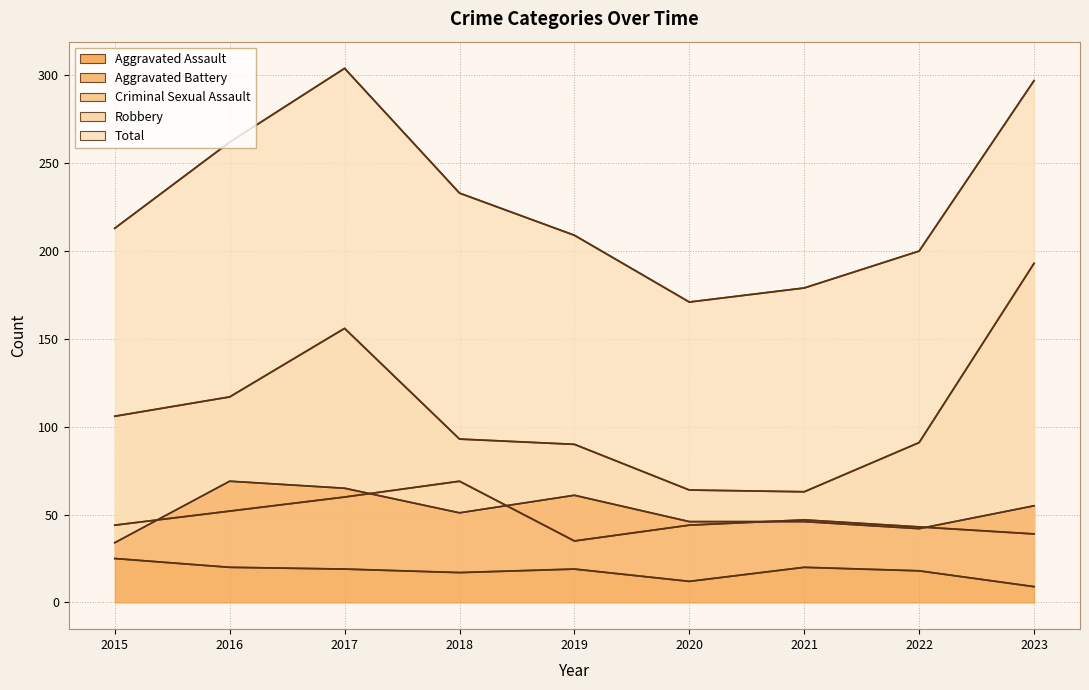

Reading right to left, what are all the values shown in this chart?

Aggravated Assault: 55	42	46	46	61	51	65	69	34
Aggravated Battery: 39	43	47	44	35	69	60	52	44
Criminal Sexual Assault: 9	18	20	12	19	17	19	20	25
Robbery: 193	91	63	64	90	93	156	117	106
Total: 297	200	179	171	209	233	304	262	213